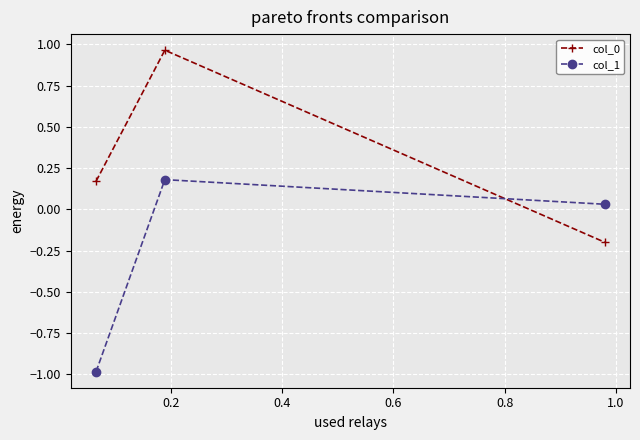

What is the difference between the maximum and minimum values in the col_0 series?

1.2